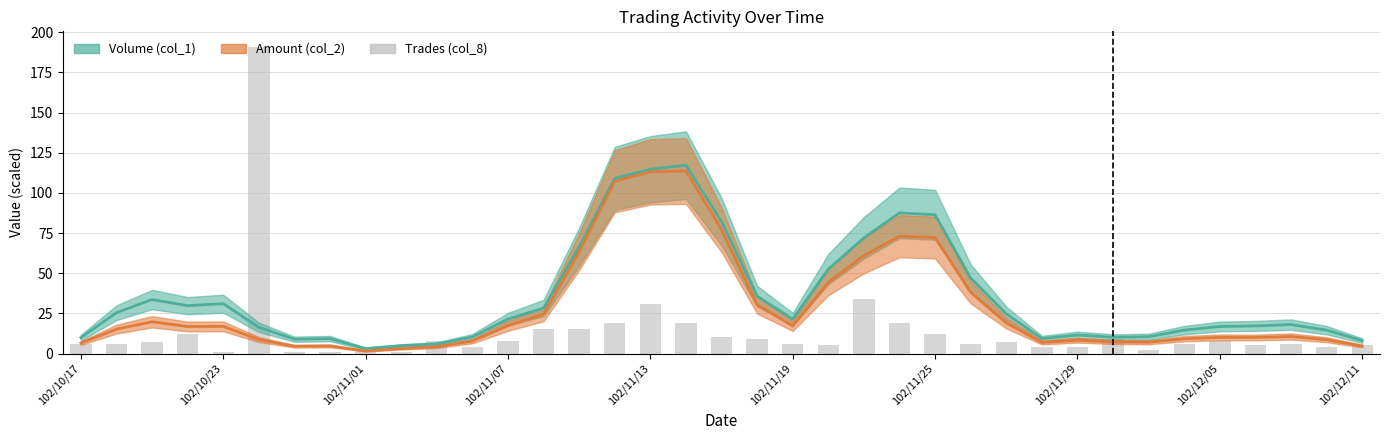

Are the bars grouped side by side (vs. stacked)?

No